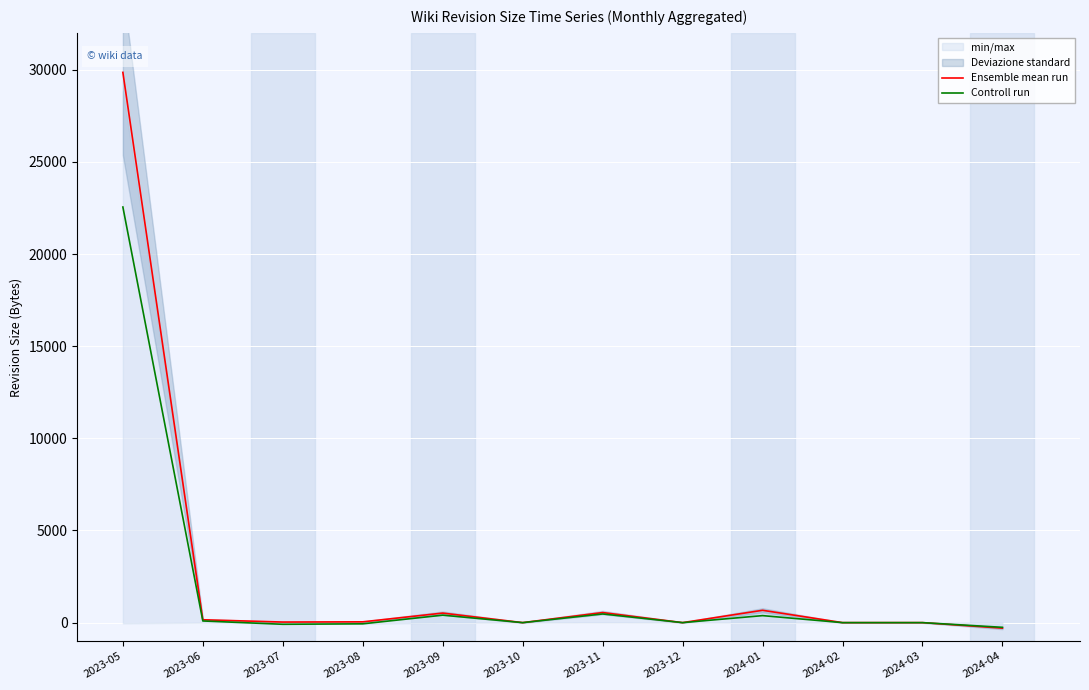

What value does the Controll run series have at 2023-05, to the nearest 10?

22550